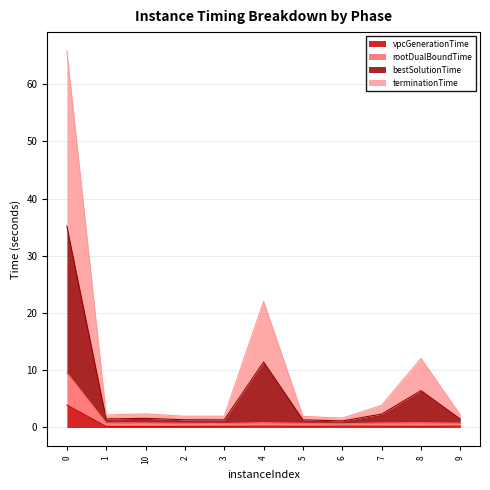

What is the approximate value of rootDualBoundTime at 3?

0.7